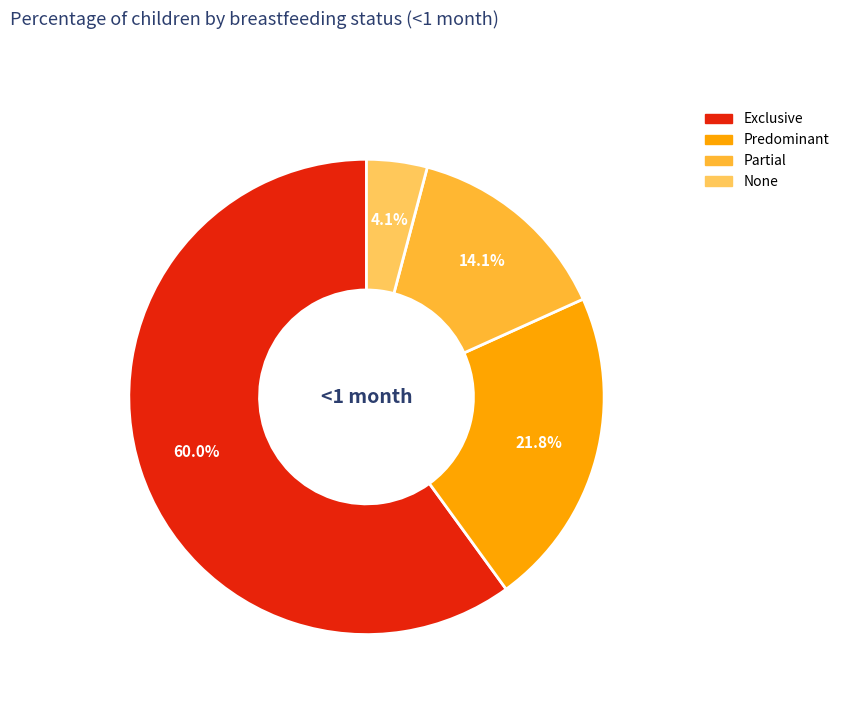

What portion of the pie excludes Exclusive?

40.0%